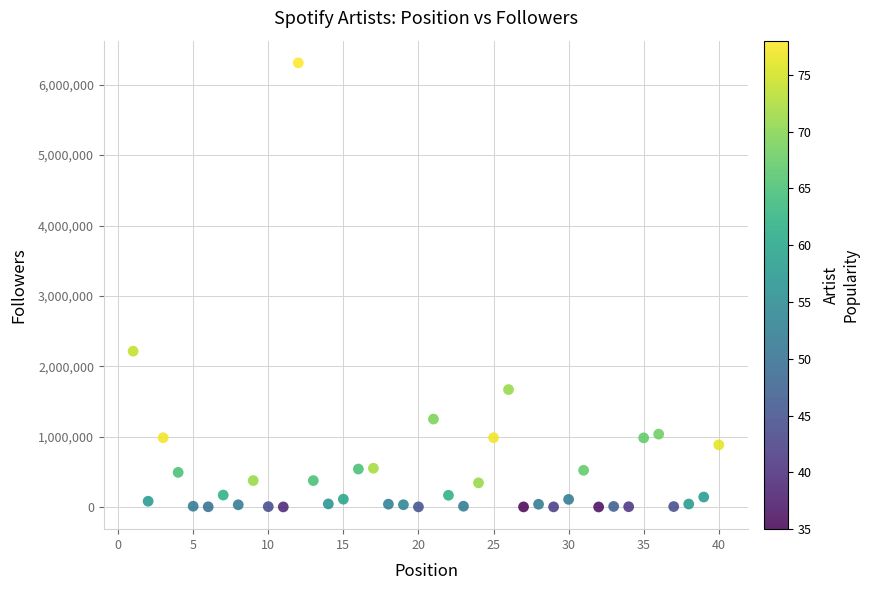

What is the range of X values (max minus min)?

39